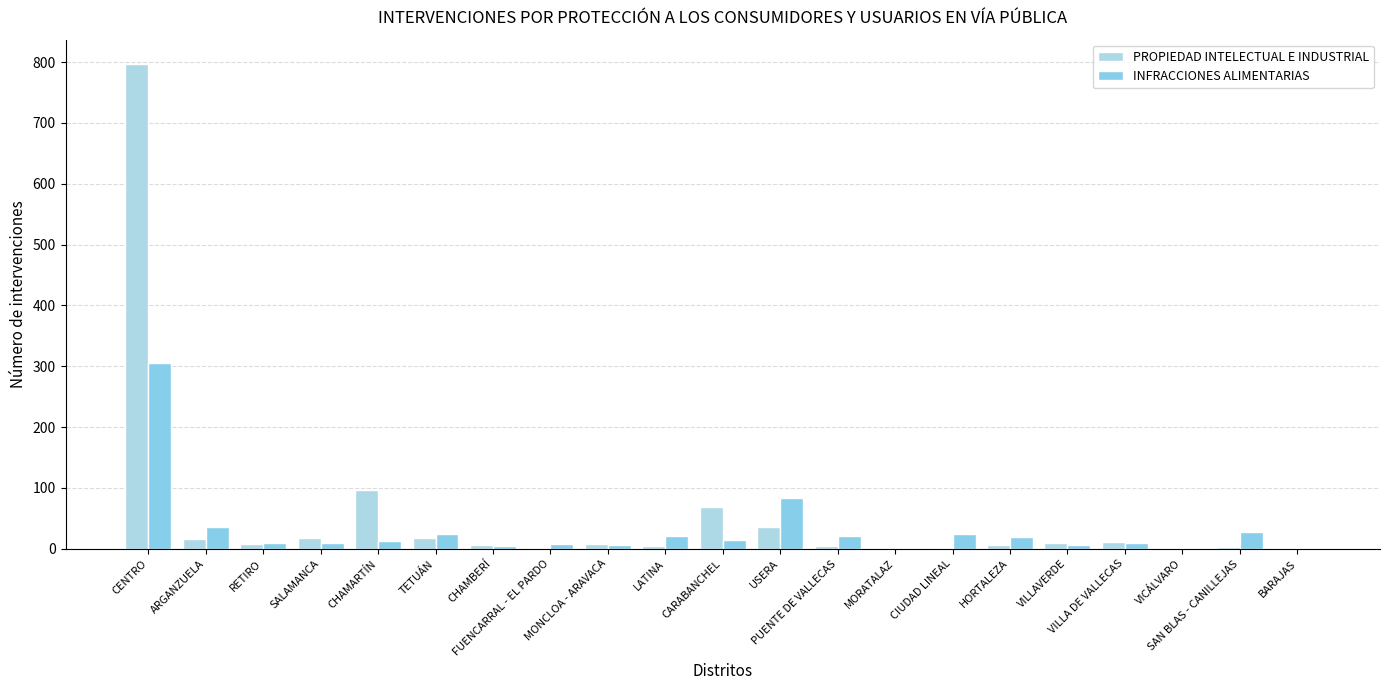

Is the value of INFRACCIONES ALIMENTARIAS at RETIRO greater than the value of PROPIEDAD INTELECTUAL E INDUSTRIAL at VILLA DE VALLECAS?

No